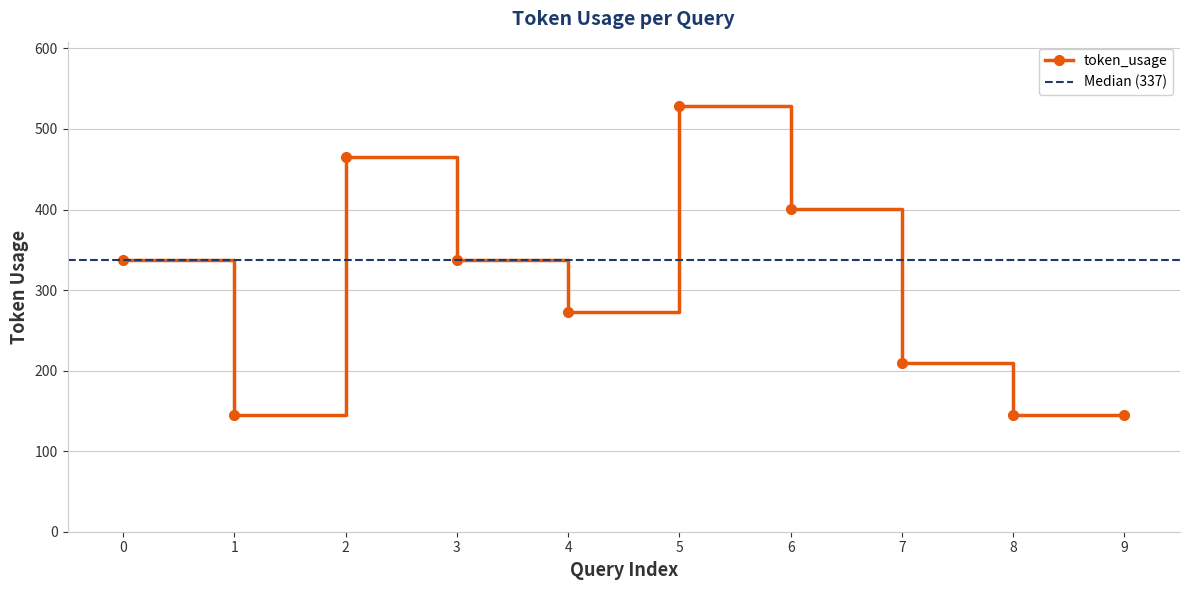

Reading left to right, list all the values displayed in this chart.

0=337	1=145	2=465	3=337	4=273	5=529	6=401	7=209	8=145	9=145